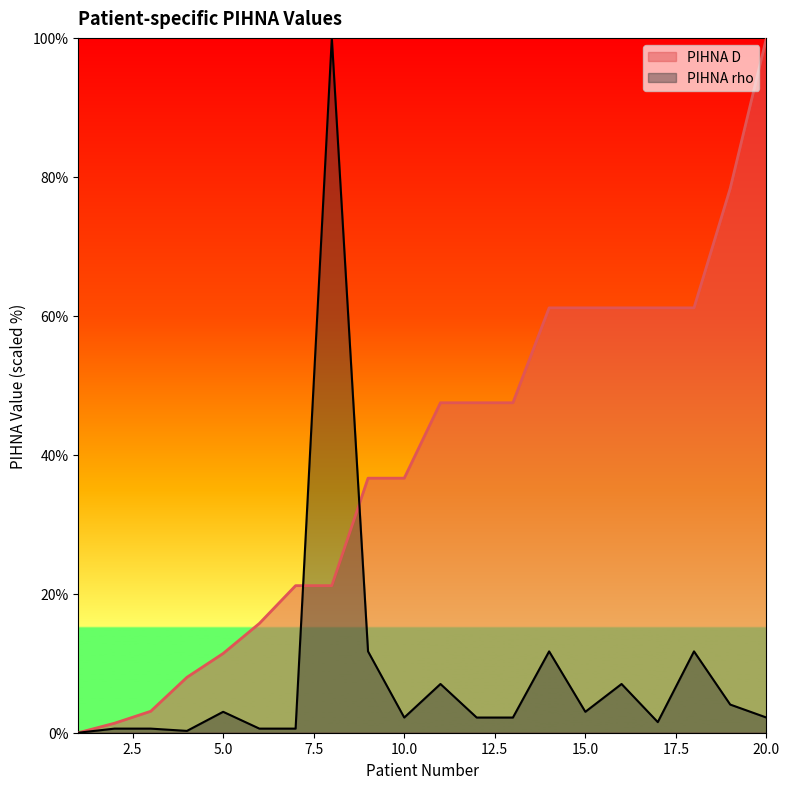

What is the spread (max minus min) of values at 19?

74.3